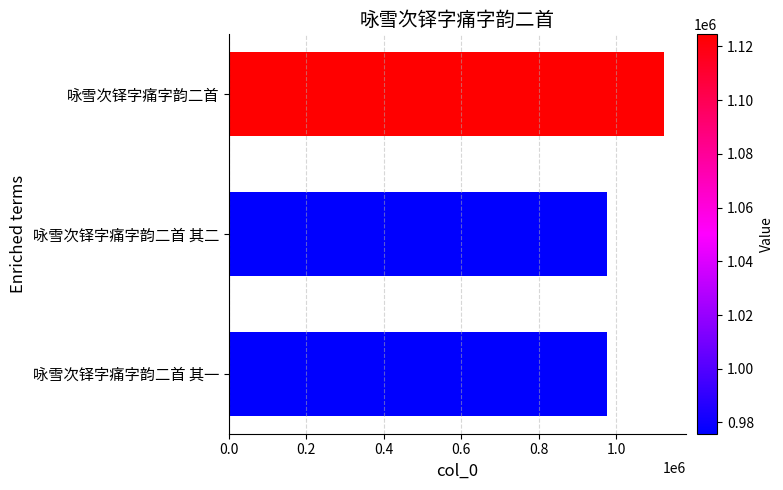

What is the minimum value shown in the chart?

975817